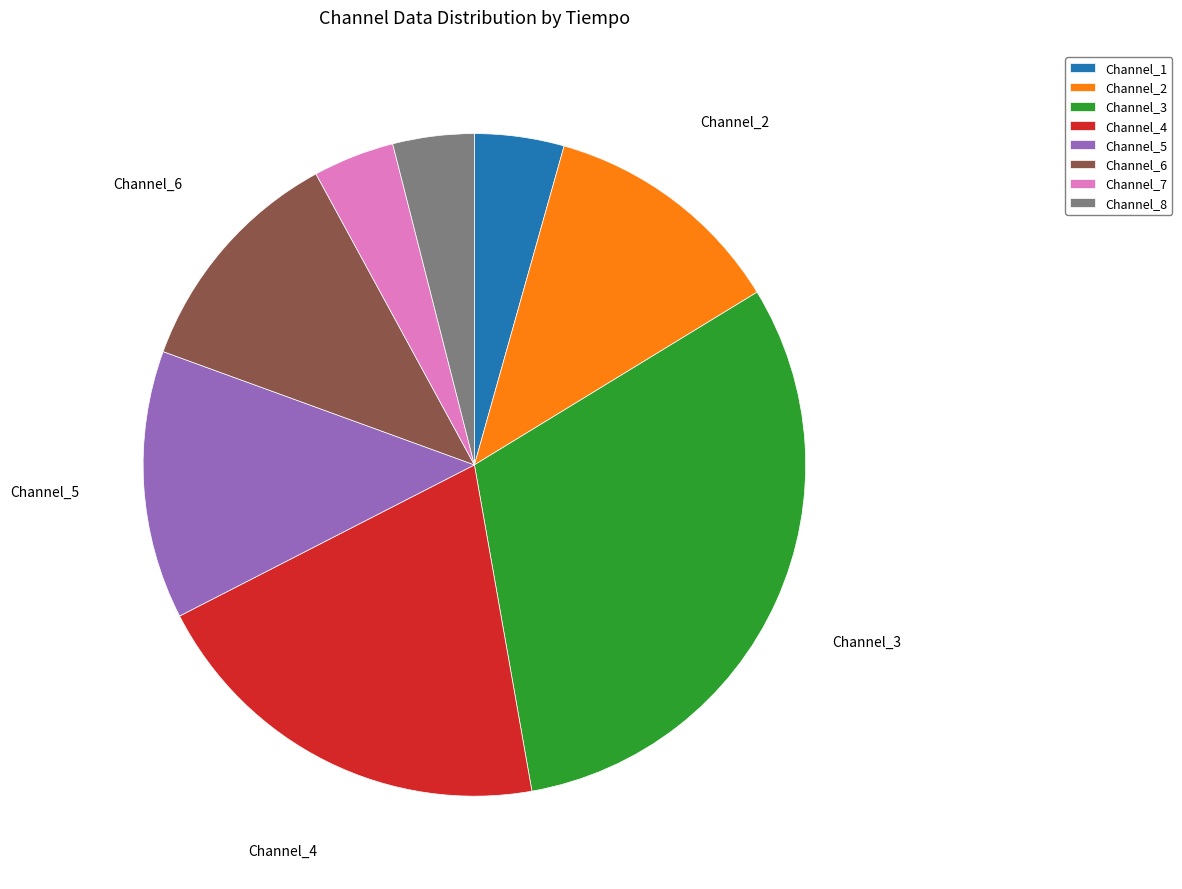

Between Channel_8 and Channel_3, which is larger?

Channel_3